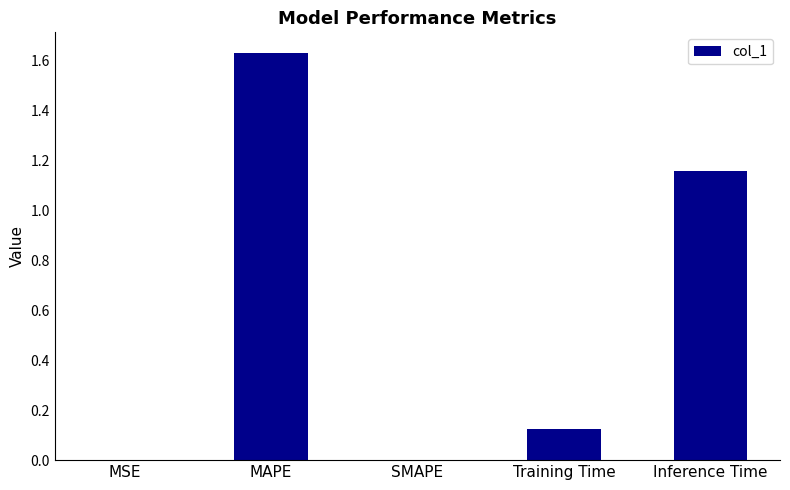

Which category has the highest value across all series?

MAPE